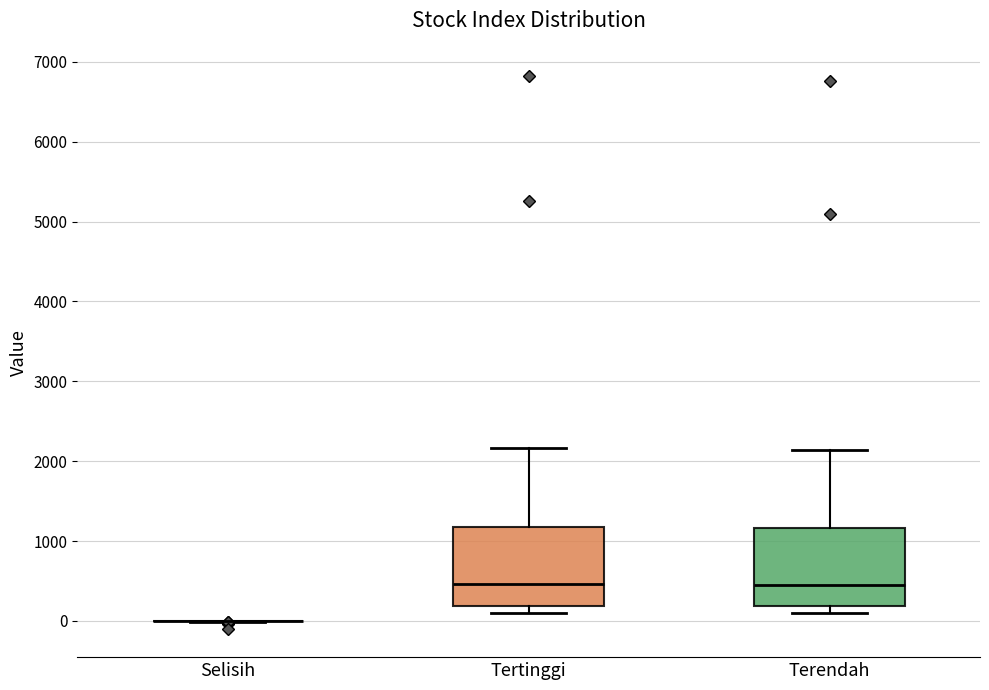

Reading left to right, transcribe this box plot: for each box, give where its median line is, the range the box spans, and where its two whiskers end, as read against the y-axis. The values are not printed on the chart, so give them approximately, as read against the axis.

Selisih: box collapsed to a line at 0, whiskers 0 to 0
Tertinggi: median 500, box 200 to 1200, whiskers 100 to 2200
Terendah: median 500, box 200 to 1200, whiskers 100 to 2100